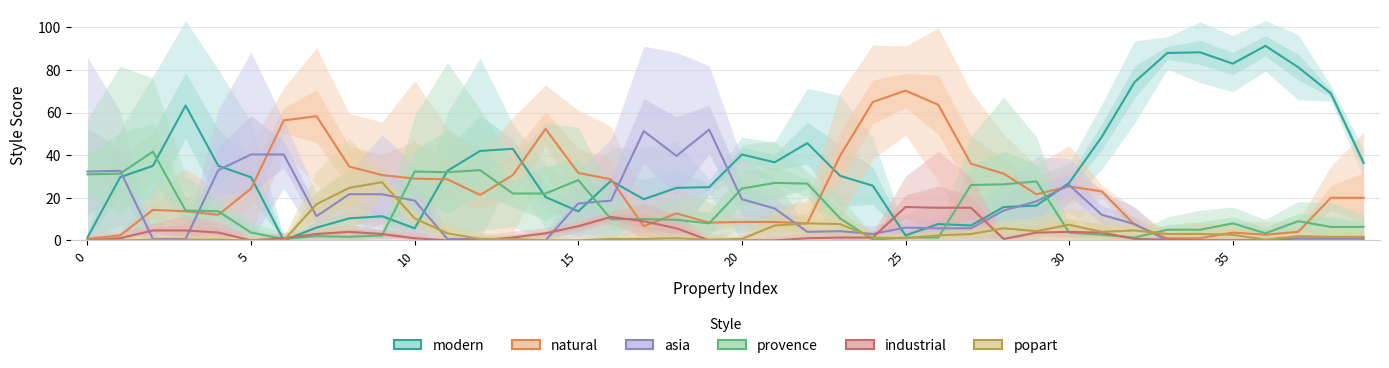

What is the sum of all modern values?

1391.0